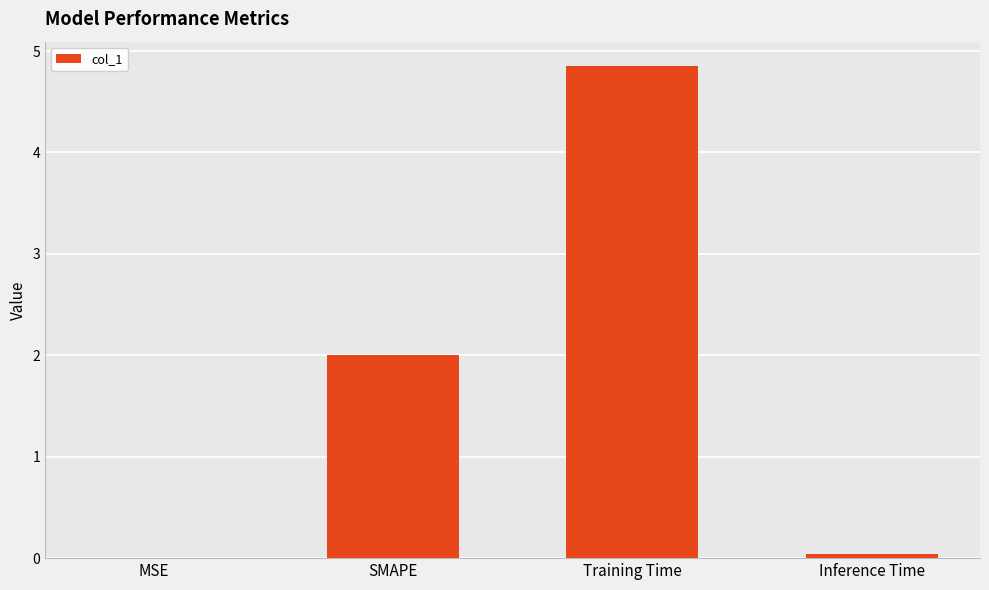

What is the greatest value displayed?

4.9